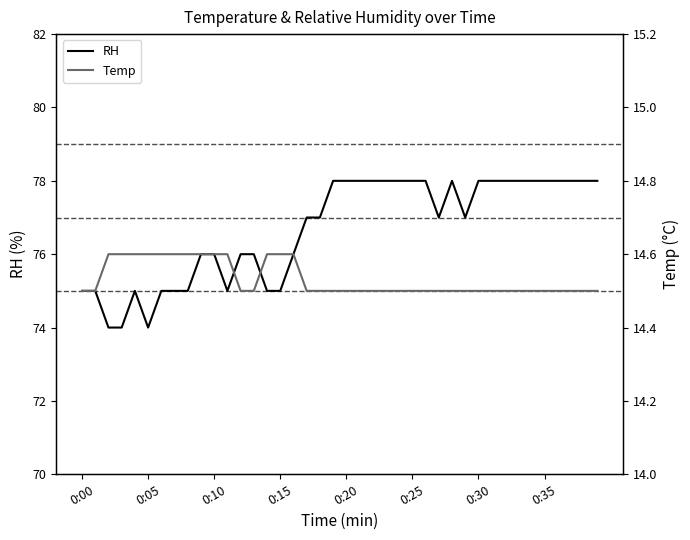

The value of RH at 0:15 is 75. True or false?

True